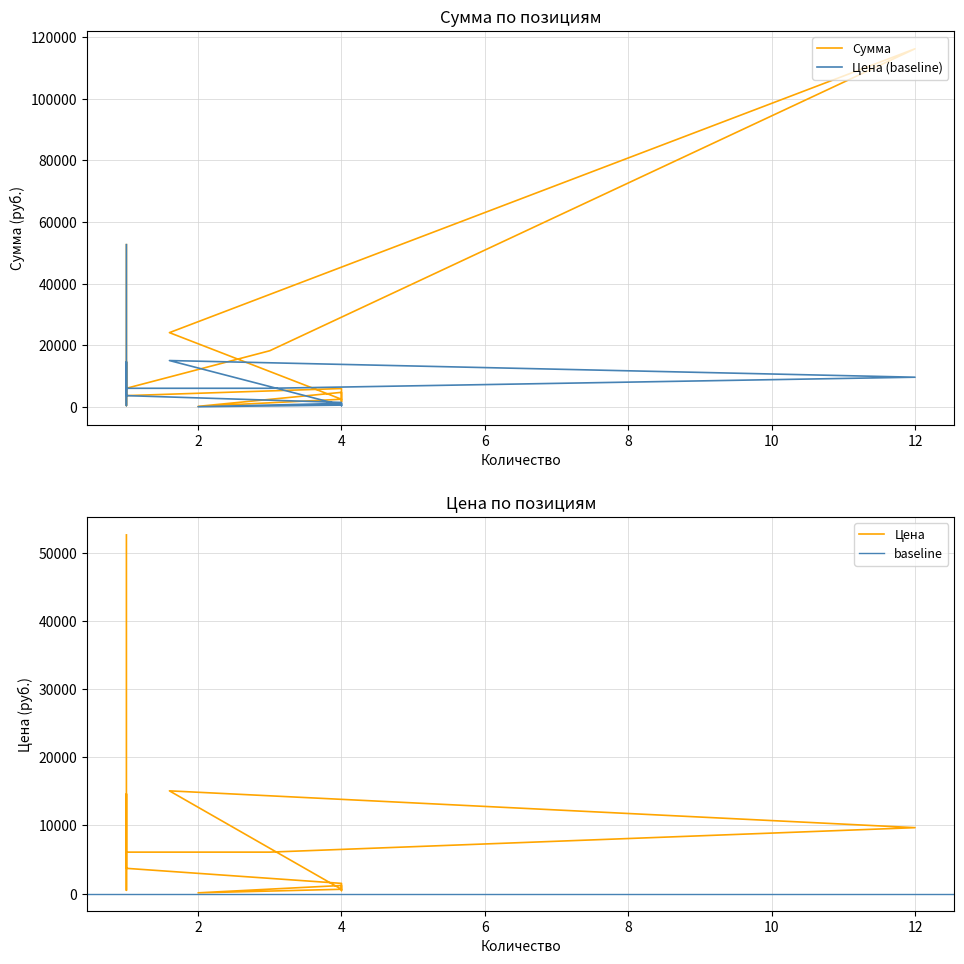

In Цена, how many points are higher than both neighbors (excluding endpoints)?

3